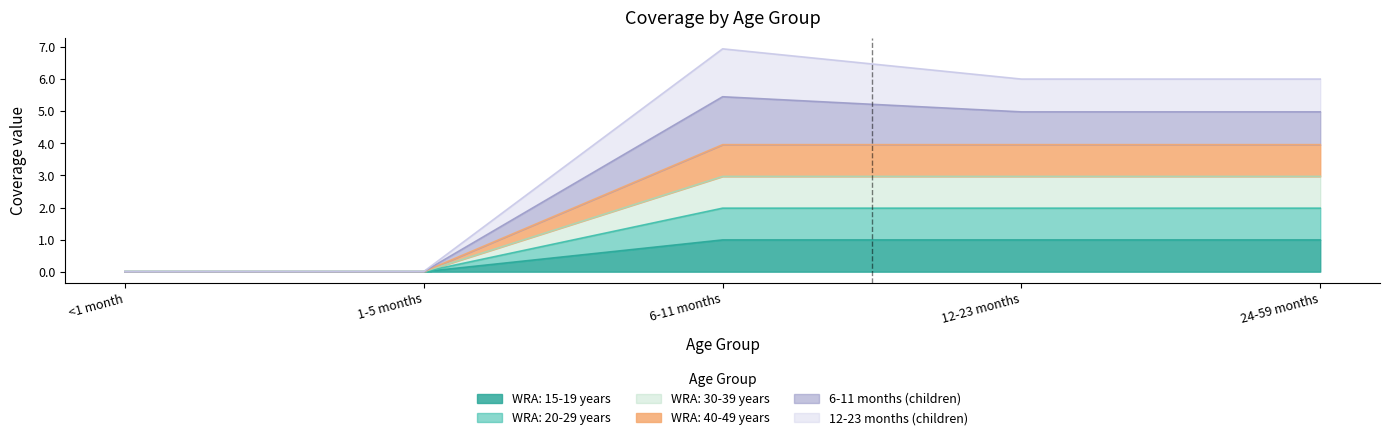

True or false: WRA: 30-39 years and WRA: 20-29 years intersect in this chart.

False